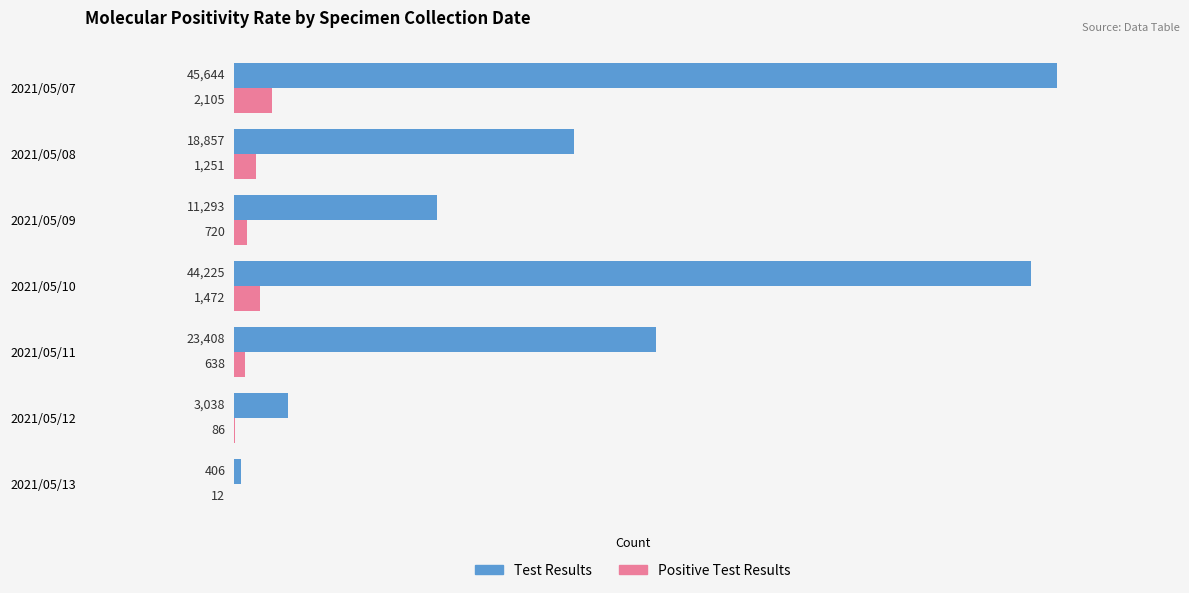

What is the sum of all Test Results values?

146871